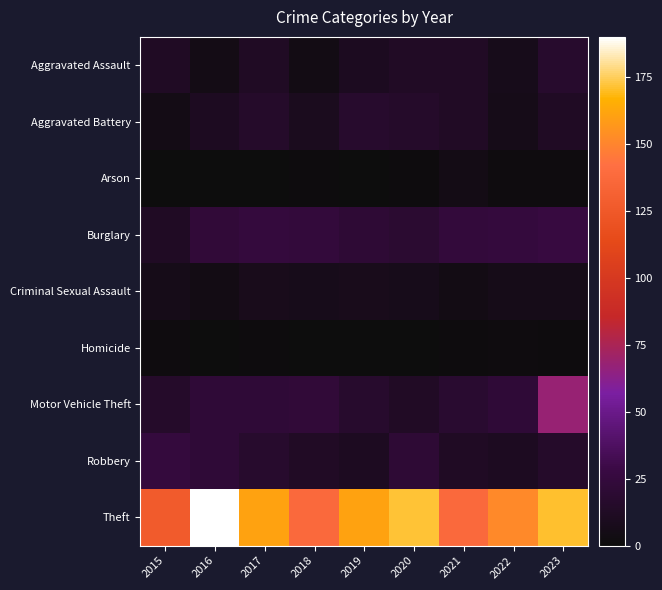

At which category is the sum across all series the highest?

2023